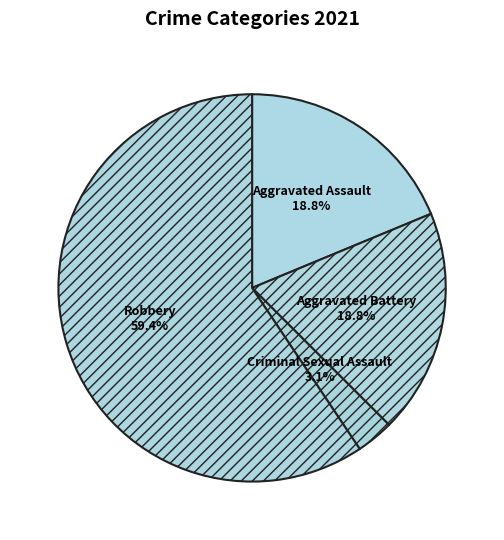

Count the number of slices in the pie.

4